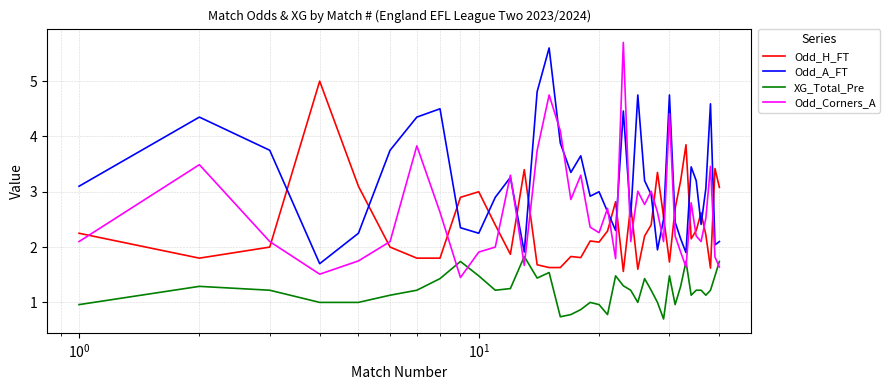

Which series has the widest spread of values?

Odd_Corners_A